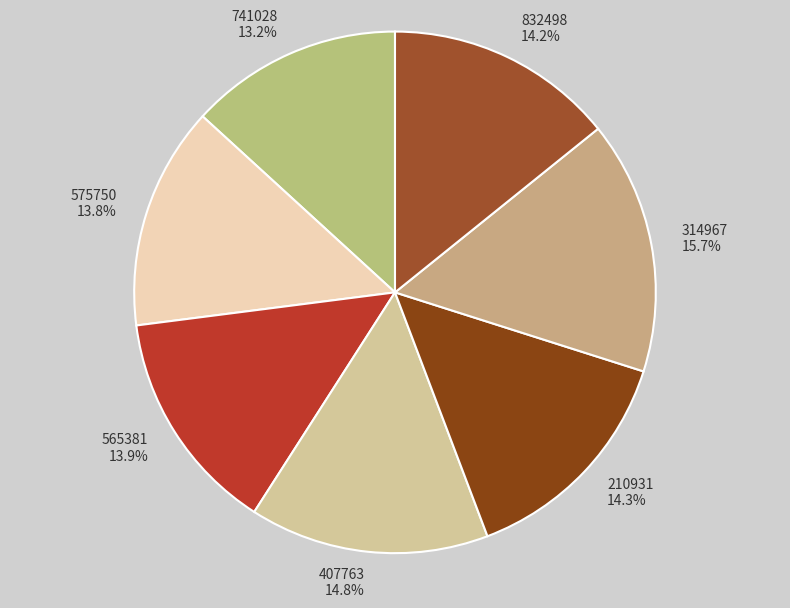

The 210931 slice represents 5% of the pie. True or false?

False